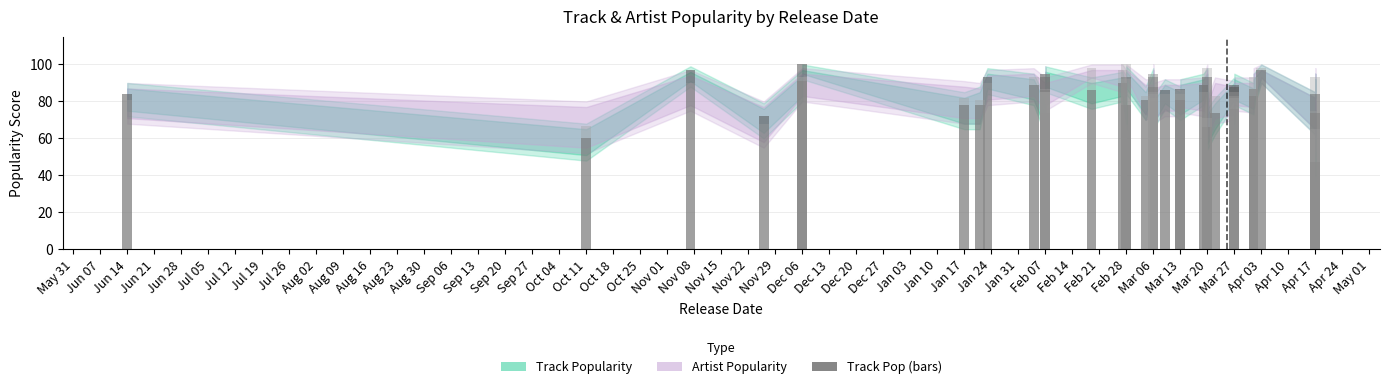

At Aug 09, list the series in order from largest to smallest.

Artist Popularity, Track Popularity